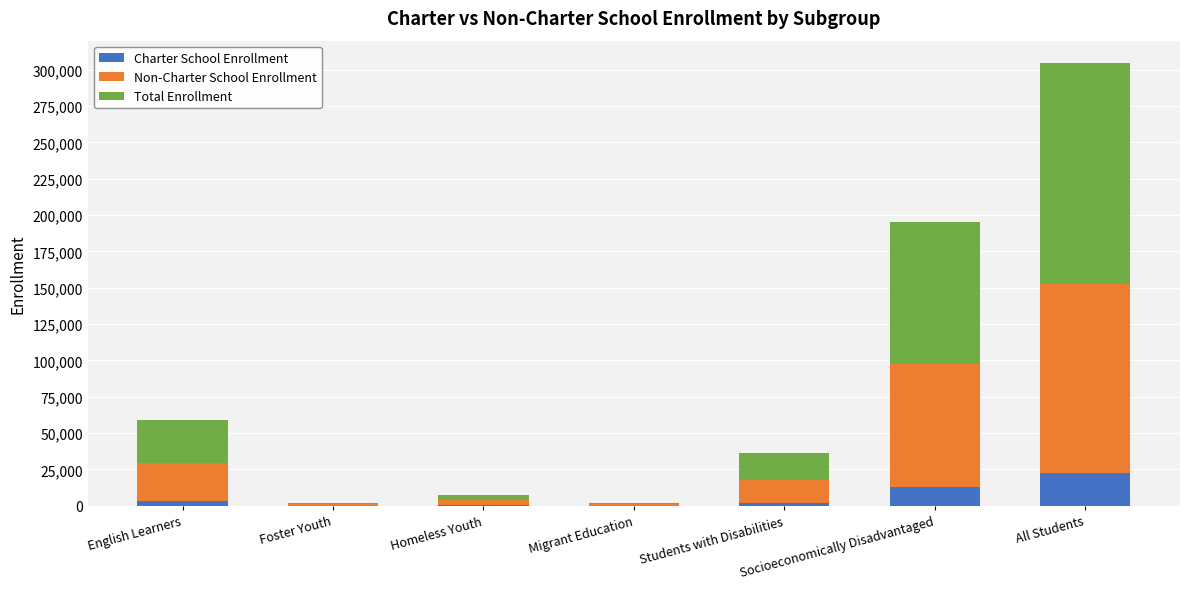

At which category is the sum across all series the highest?

All Students